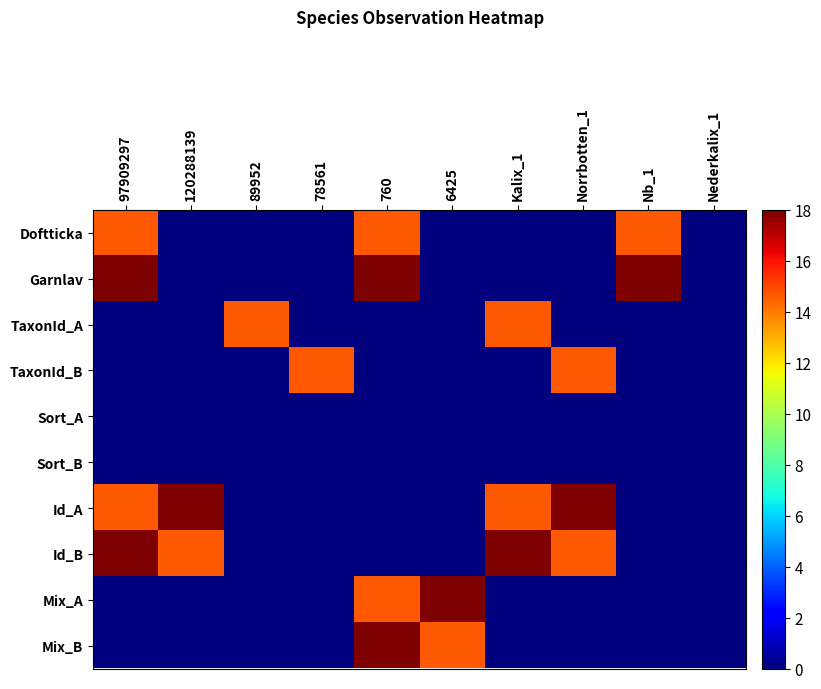

Count the number of categories in the chart.

10